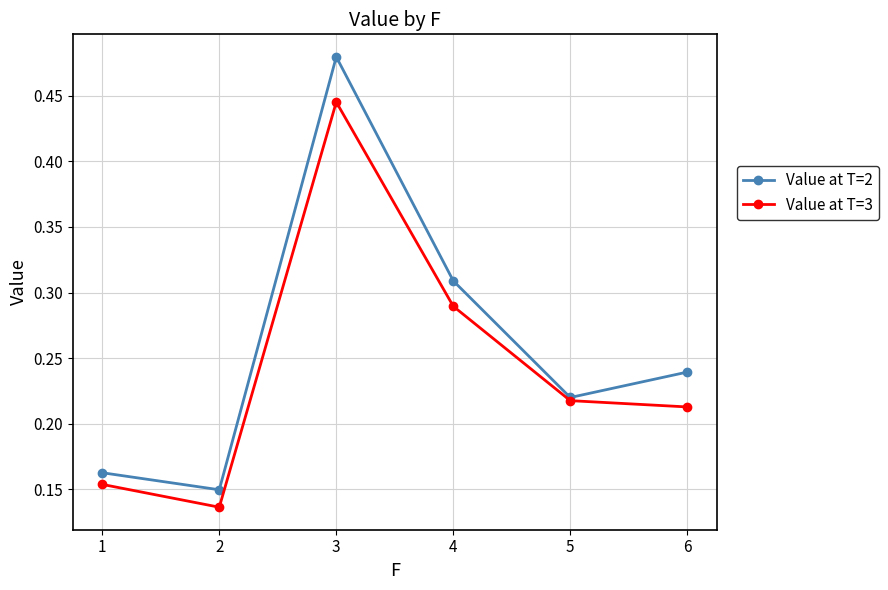

In Value at T=2, how many points are lower than both neighbors (excluding endpoints)?

2